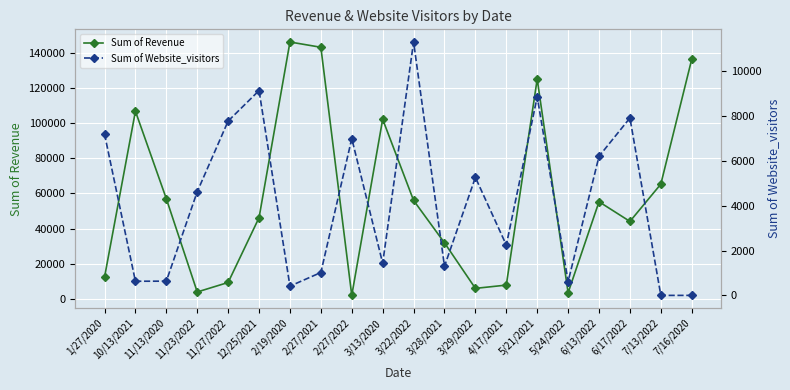

Which category has the lowest value across all series?

7/13/2022